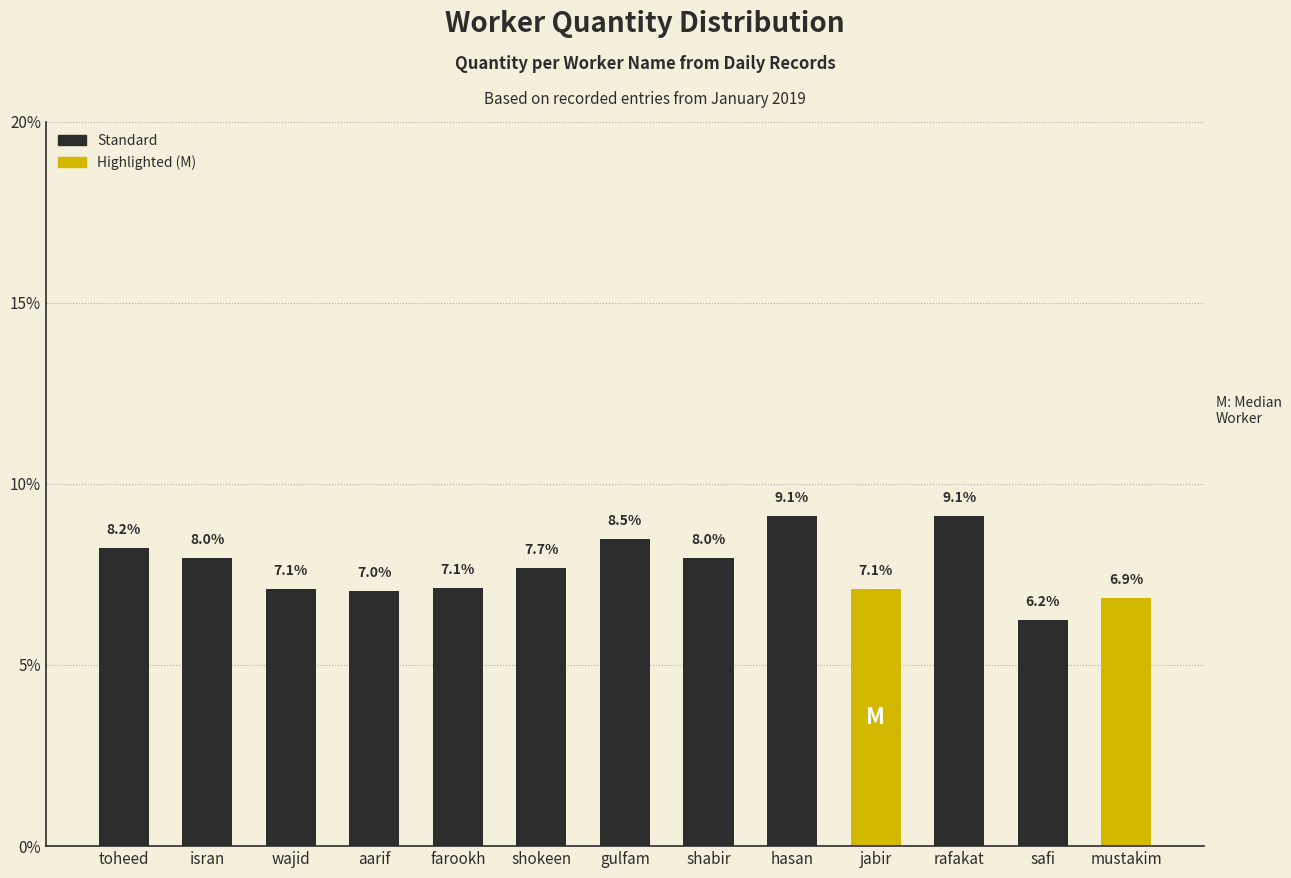

What is the label of the 5th bar from the left?

farookh